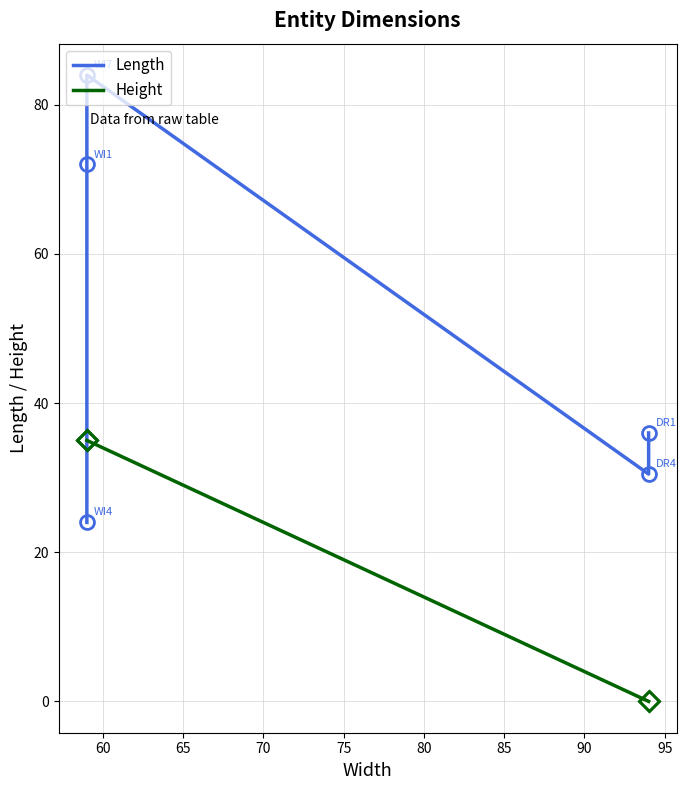

What is the value of the Length point at the 3rd from the left?

84.0